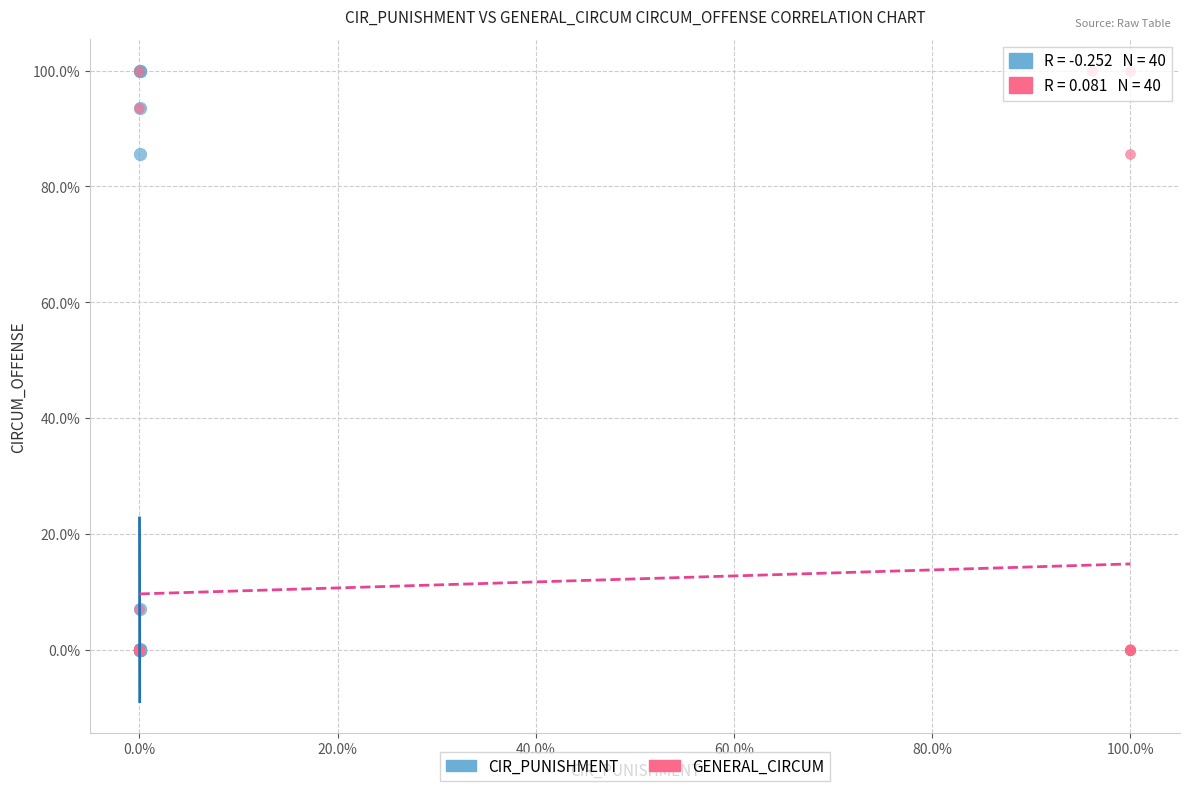

What are all the series names shown in the legend?

CIR_PUNISHMENT, GENERAL_CIRCUM